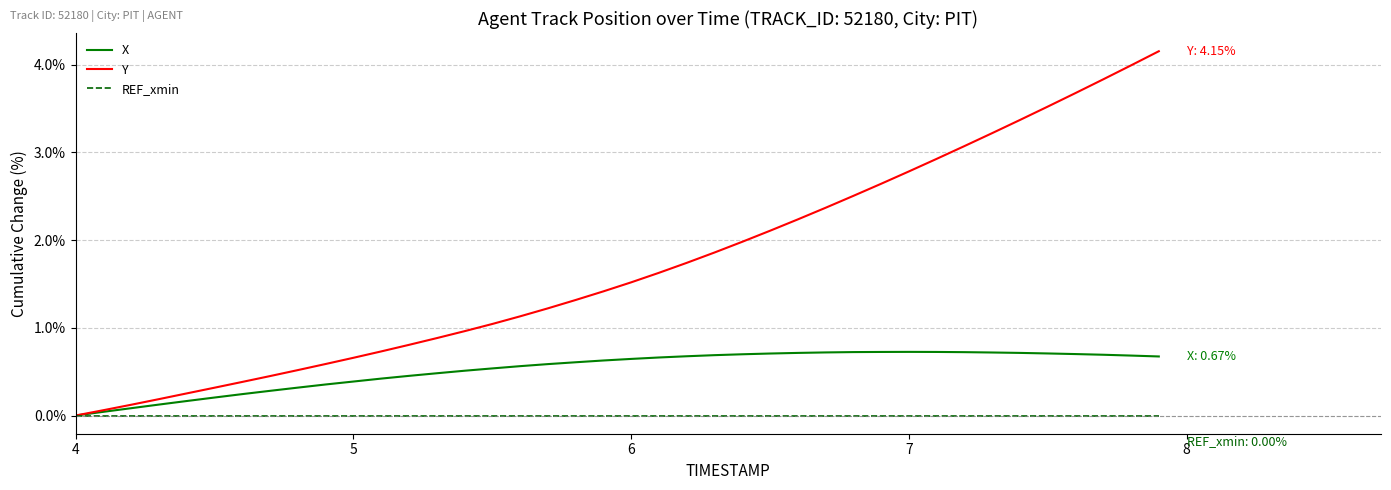

What is the maximum value shown in the chart?

4.2